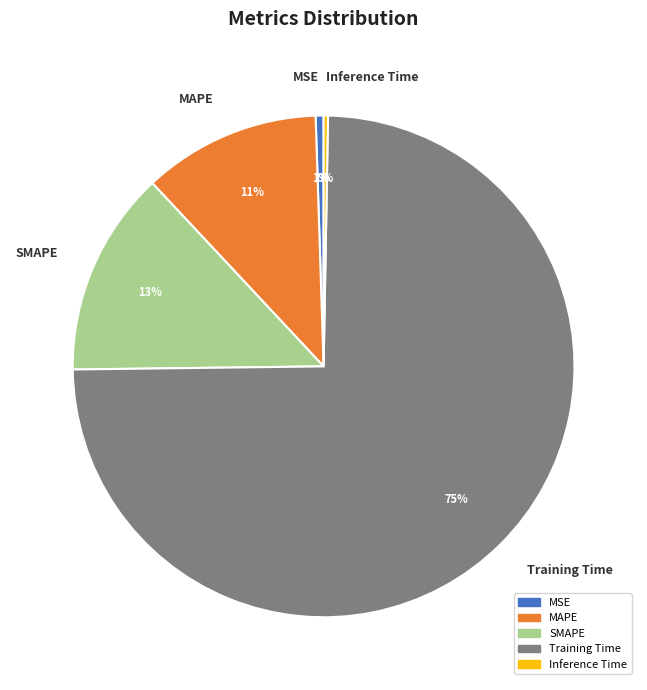

To the nearest percent, what is the average slice percentage?

20%